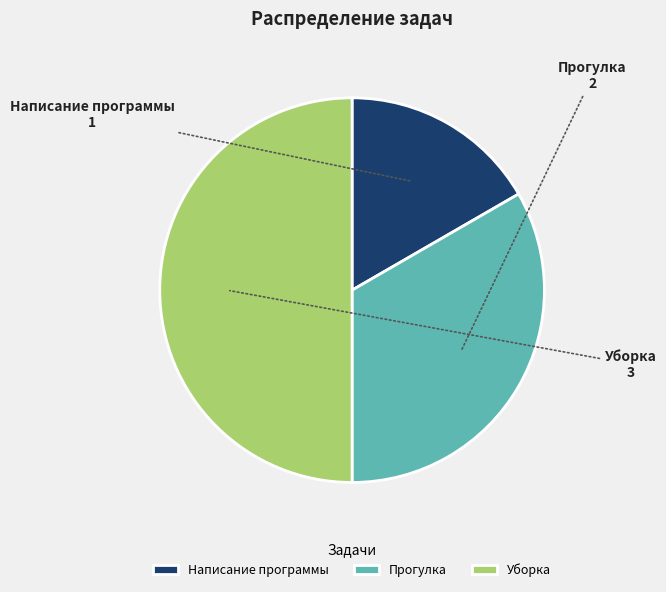

Do Прогулка and Уборка together represent more than half of the pie?

Yes